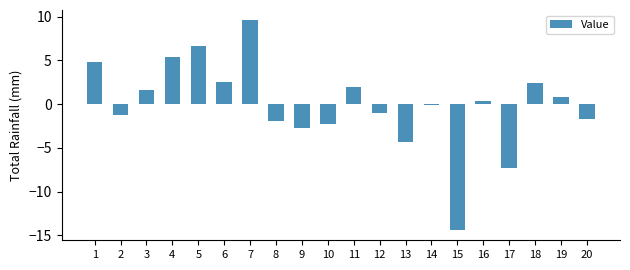

What is the sum of the values at 12 and 4?

4.3